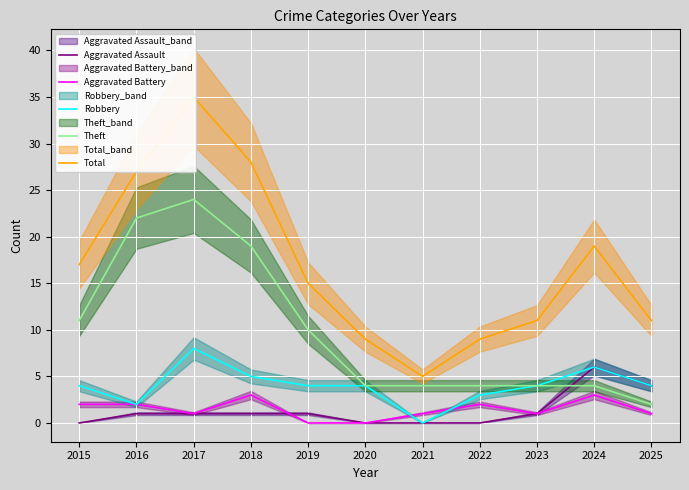

What are all the series names shown in the legend?

Aggravated Assault, Aggravated Battery, Robbery, Theft, Total